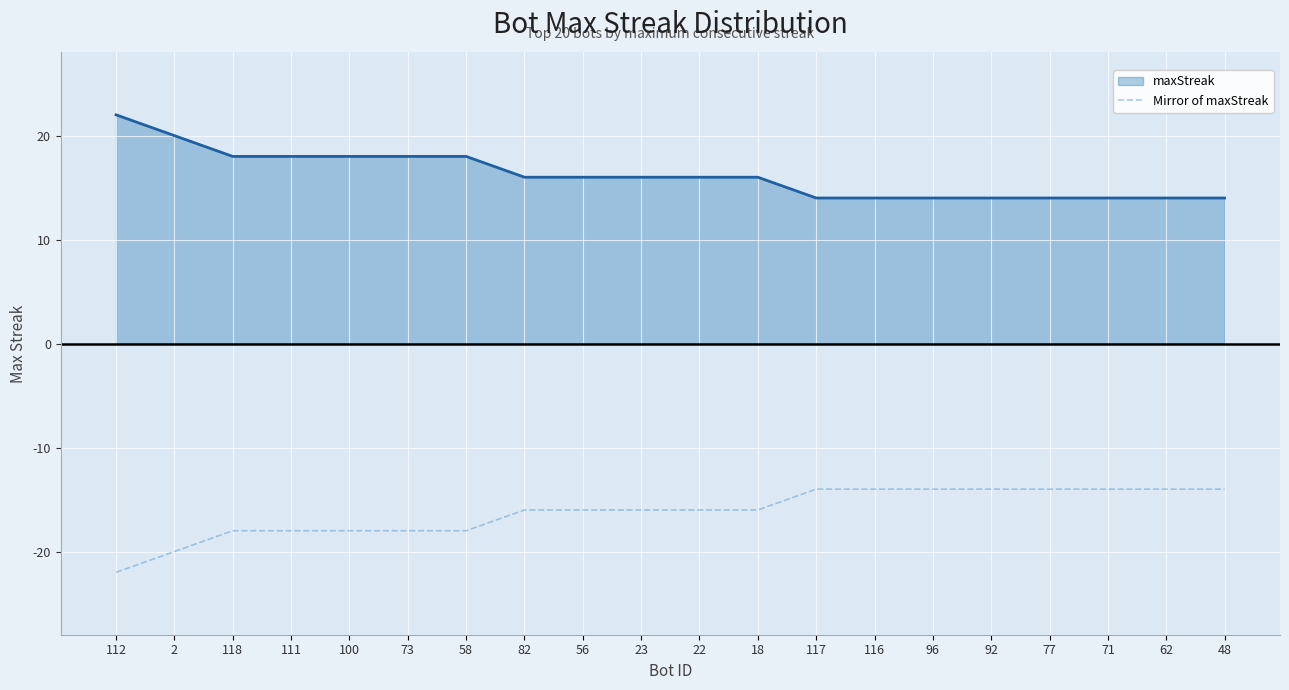

What is the difference between the maxStreak values at 23 and 2?

4